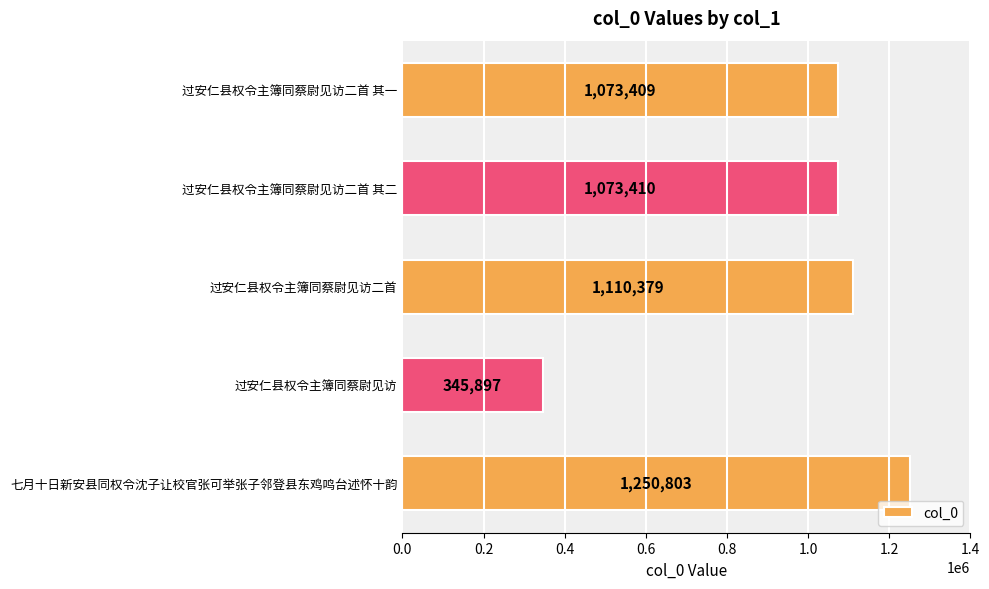

What is the sum of all values?

4853898